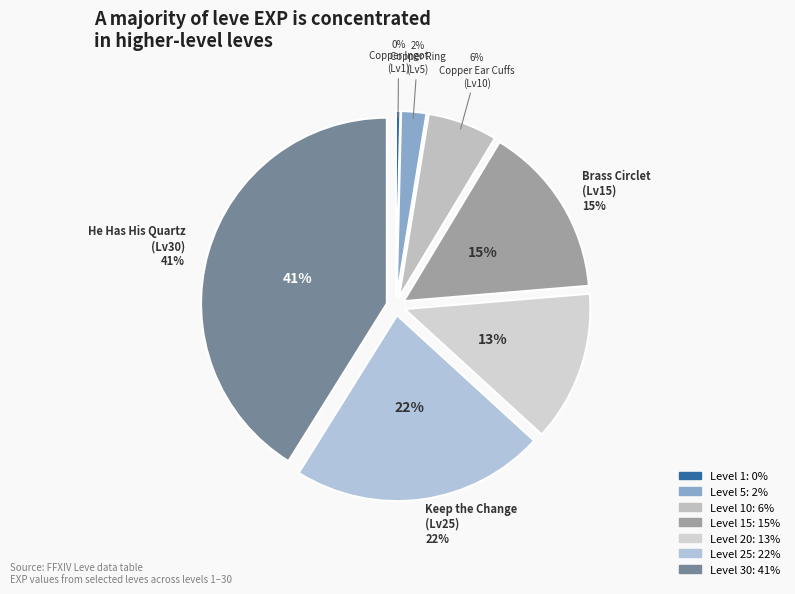

To the nearest percent, what is the combined percentage of Level 5 and Level 30?

43%